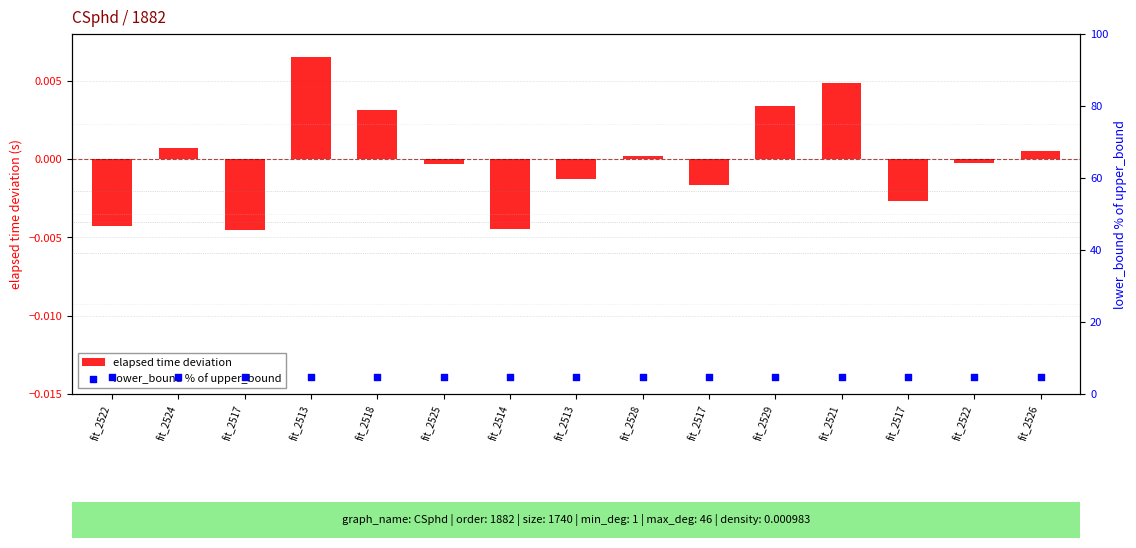

What are all the series names shown in the legend?

elapsed time deviation, lower_bound % of upper_bound